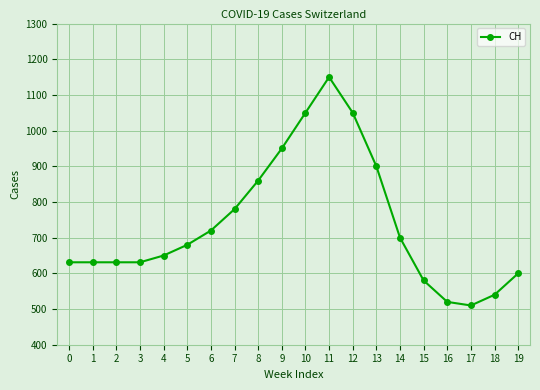

What is the value of the 3rd point from the left?

631